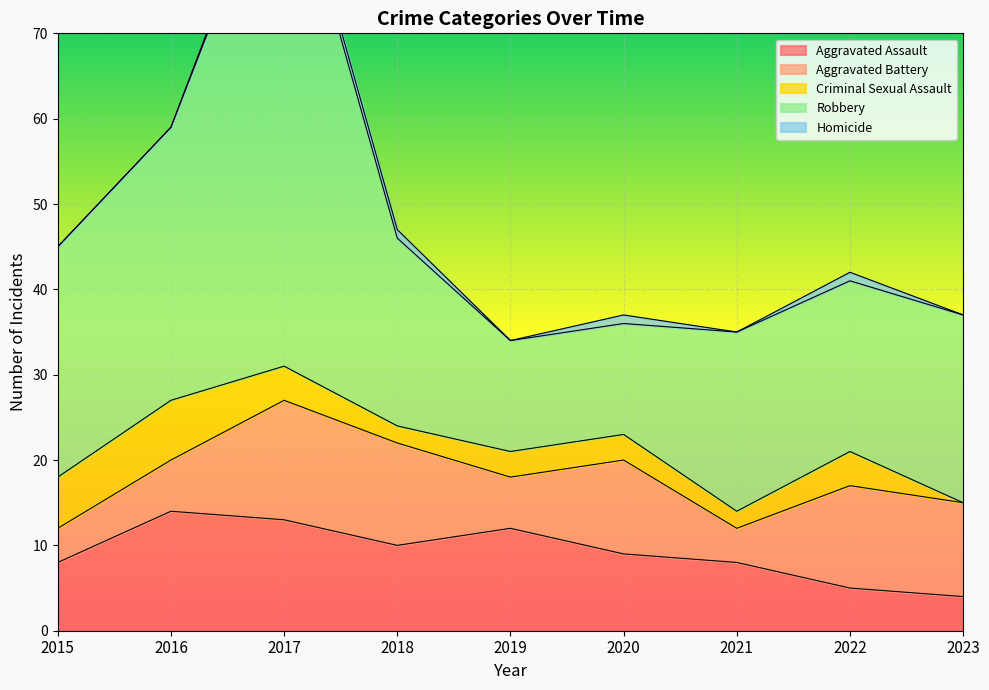

Is it true that Aggravated Battery equals 24 at 2017?

False